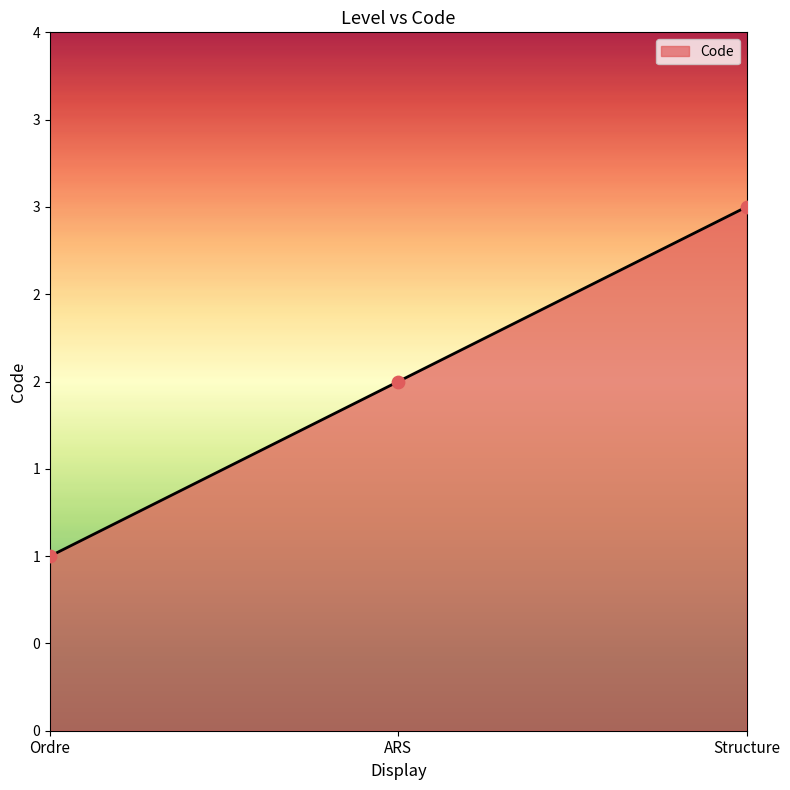

Approximately how many times larger is the value at Ordre compared to Structure?

0.3